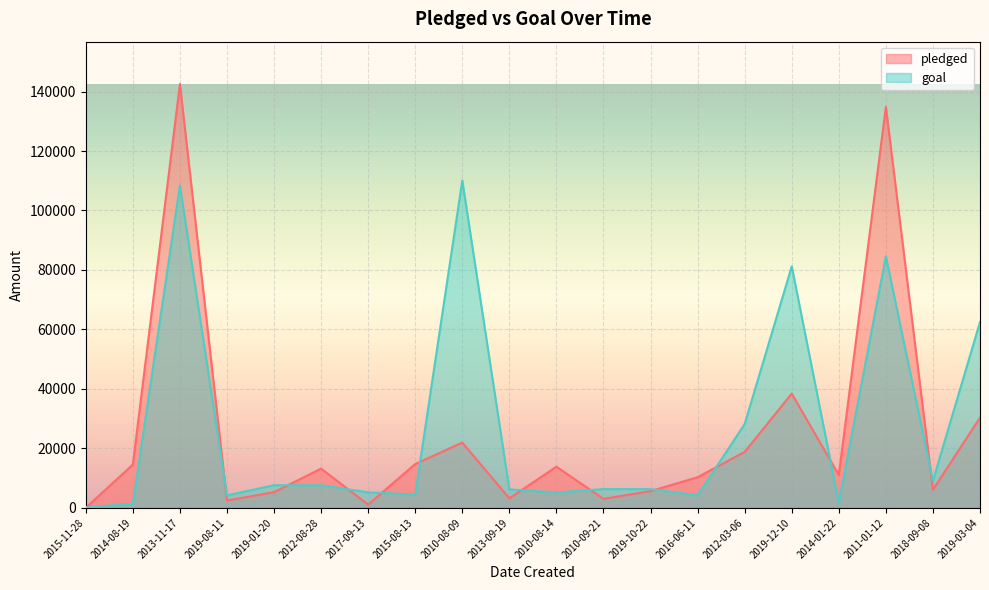

The value of pledged at 2014-08-19 is 25952. True or false?

False